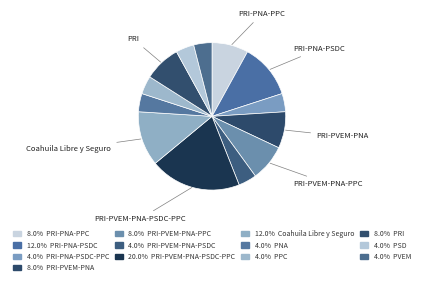

How many slices are in this pie chart?

13